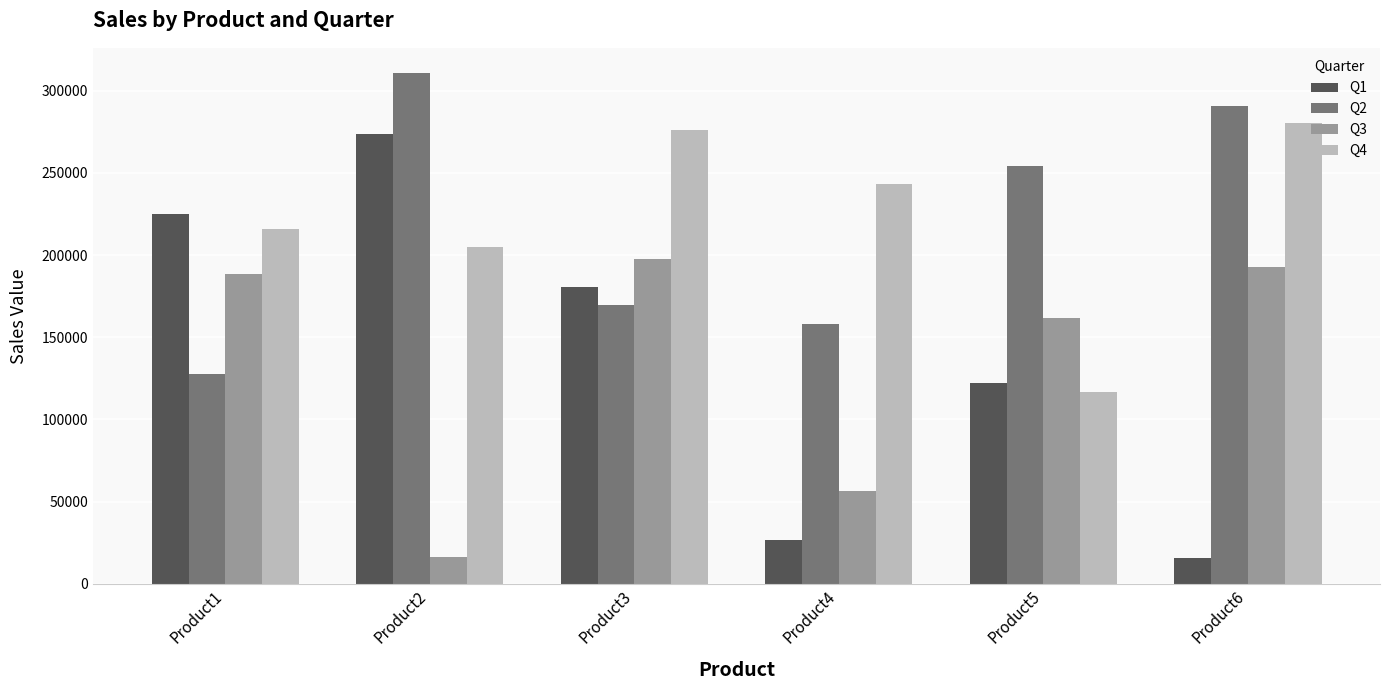

What is the total value across all series at Product3?

823615